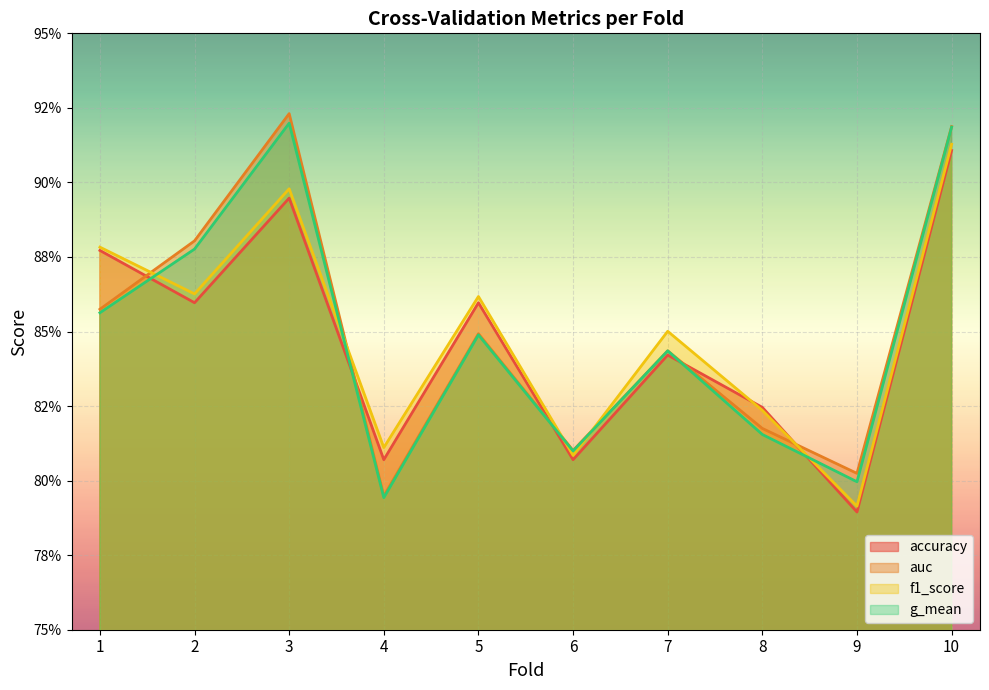

The accuracy series shows 0.8 at 9. True or false?

True